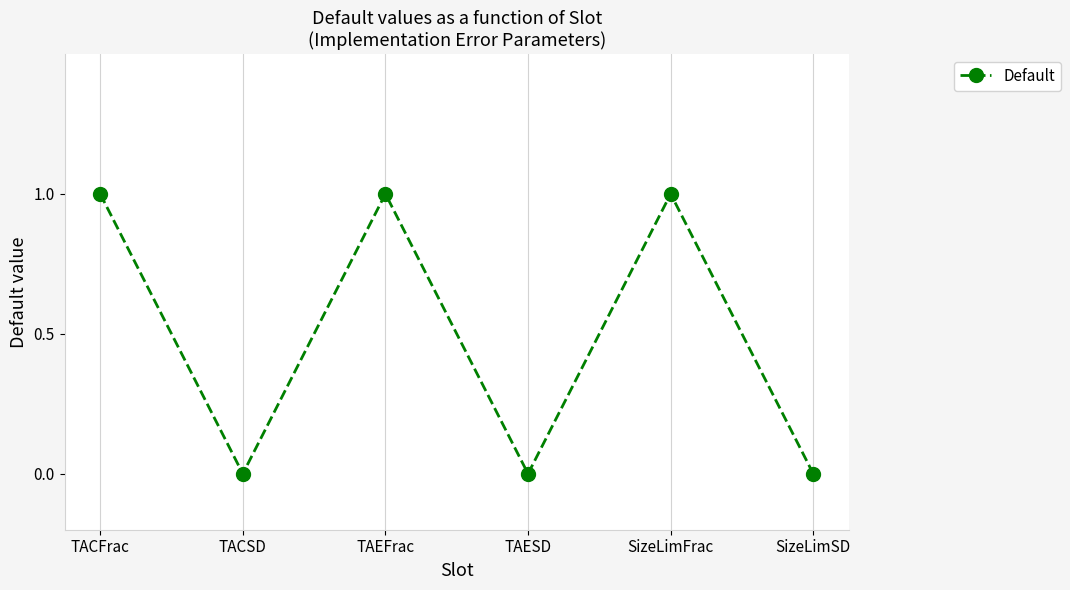

True or false: the data shows 1 at TACFrac.

True